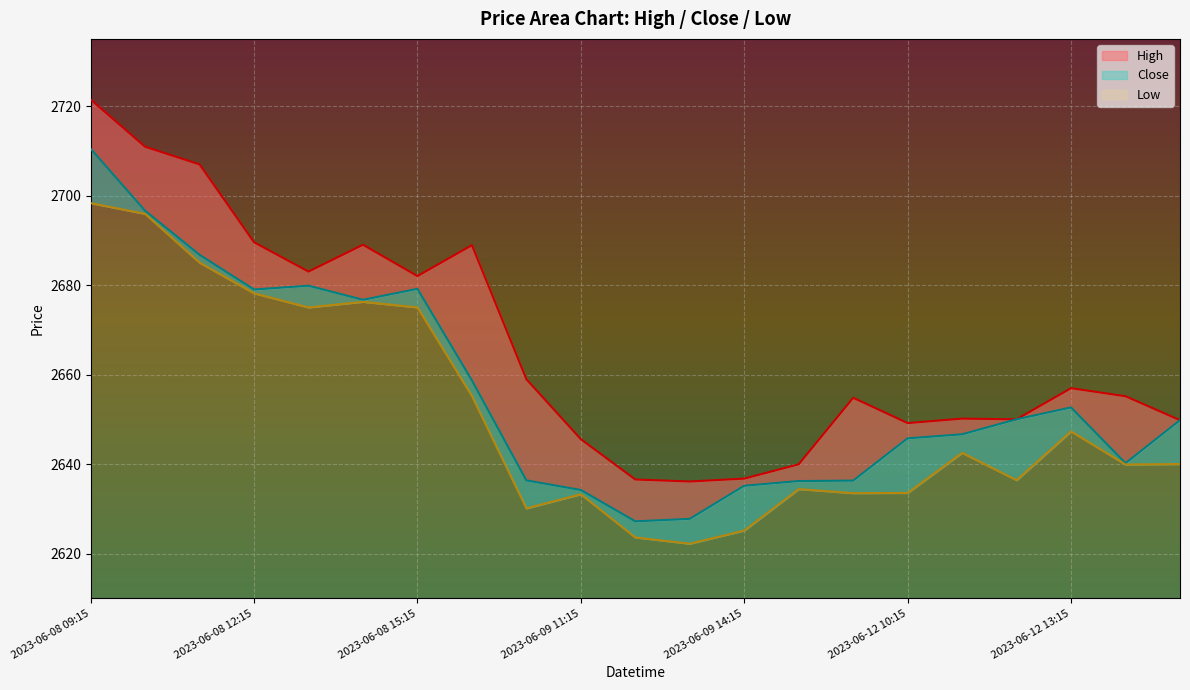

The value of High at 2023-06-09 15:15 is 2639.9. True or false?

True